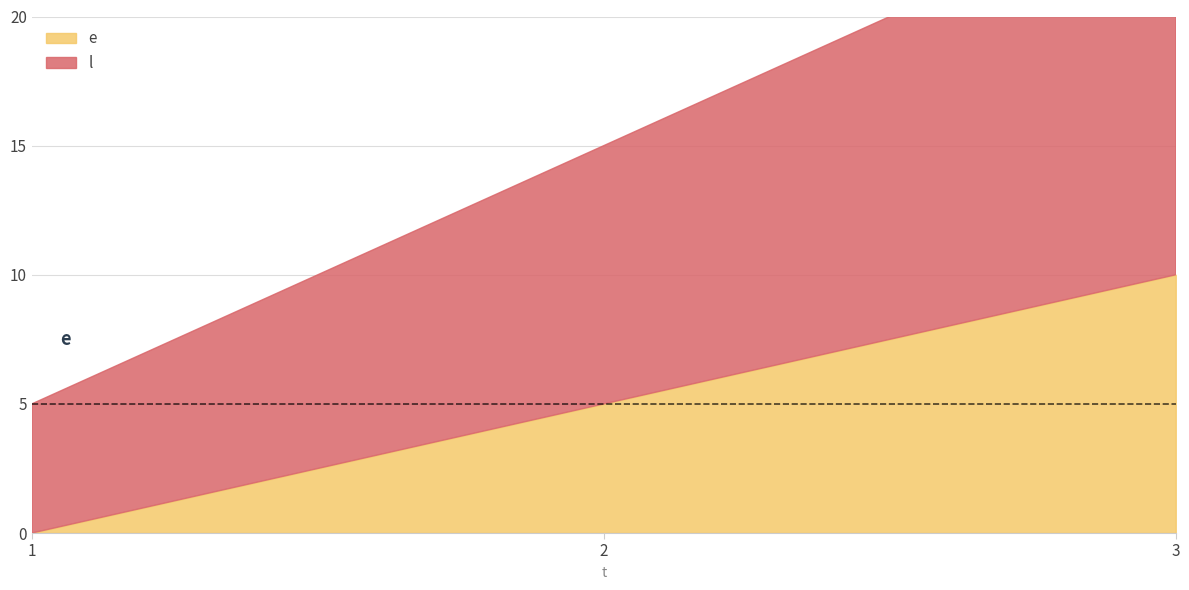

The l series shows 8 at 1. True or false?

False